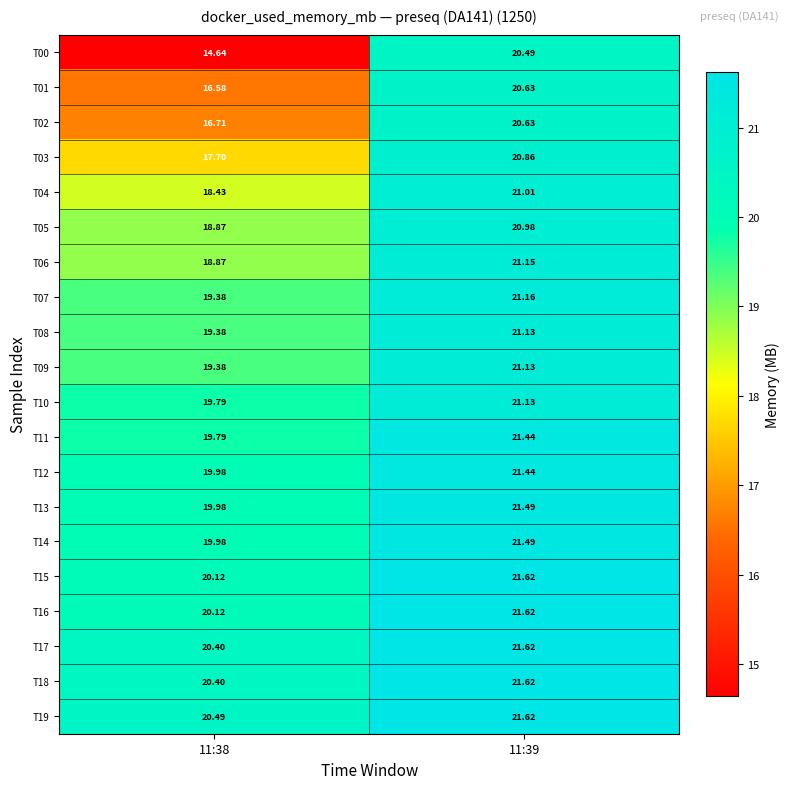

How many data points in T08 are less than 21?

1